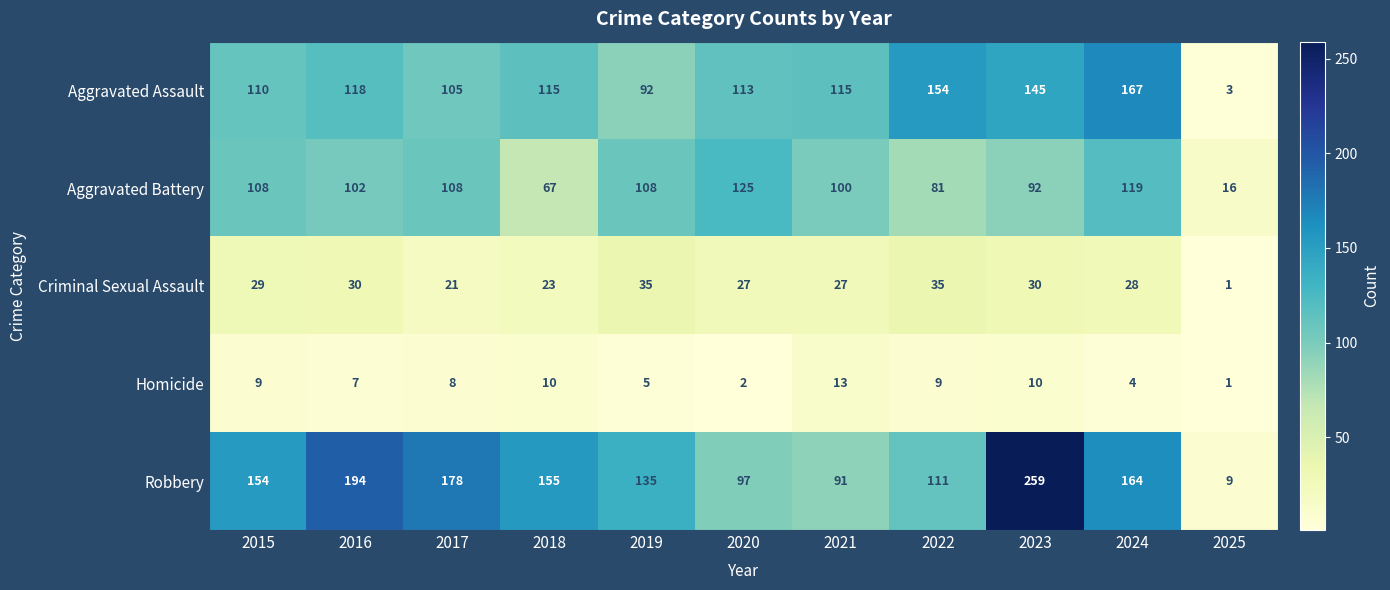

What is the greatest value displayed?

259